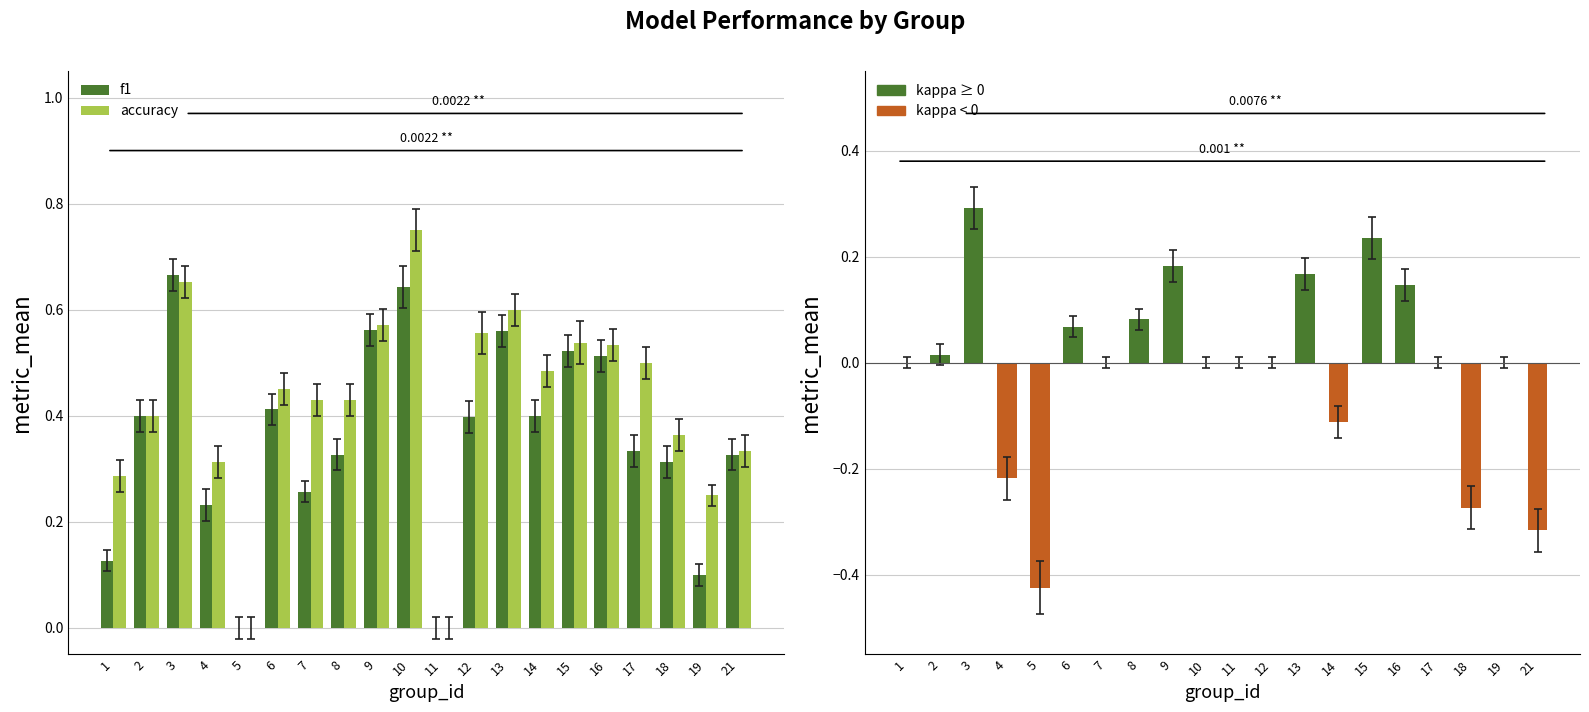

At how many categories does at least one series exceed 0?

18